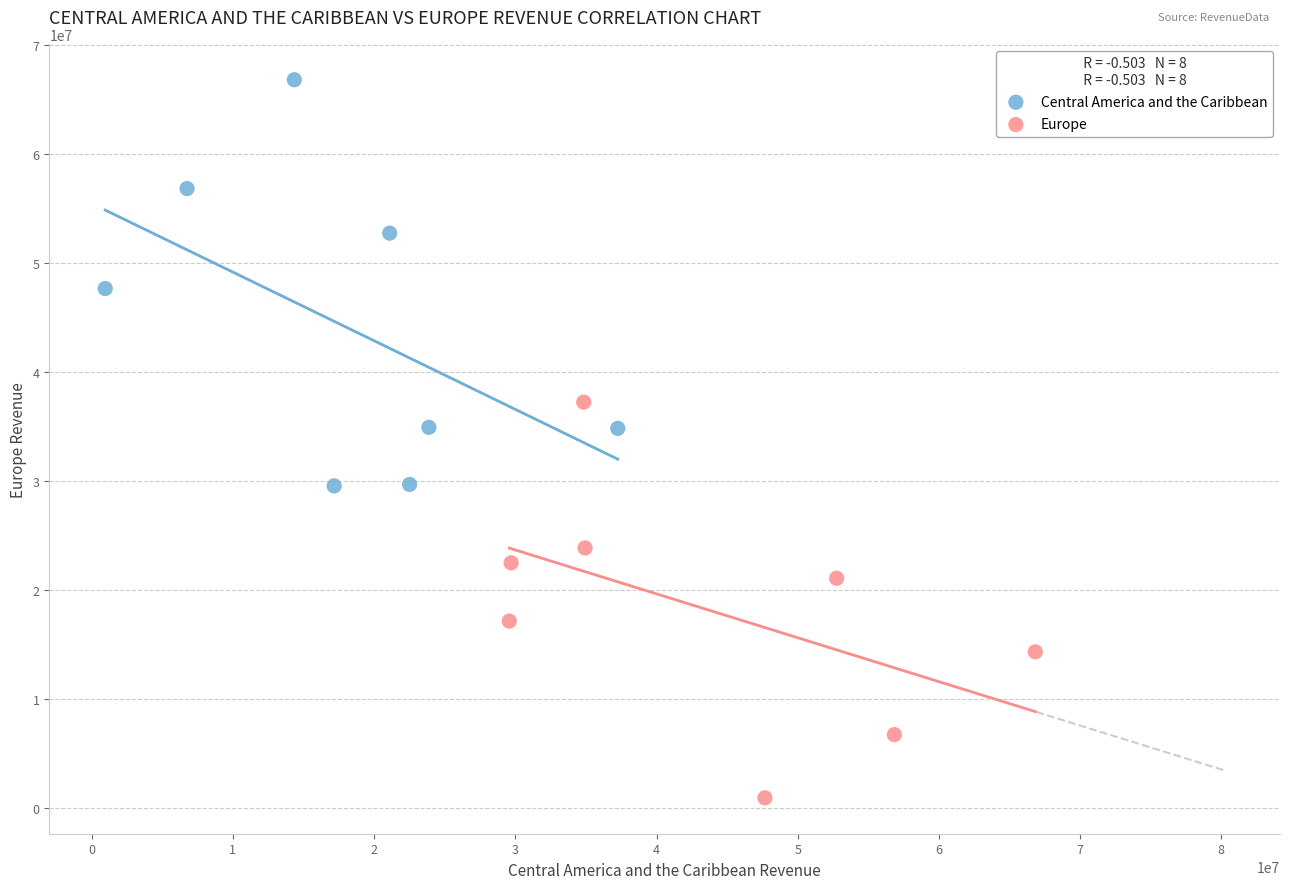

Which series reaches the maximum Y coordinate?

Central America and the Caribbean